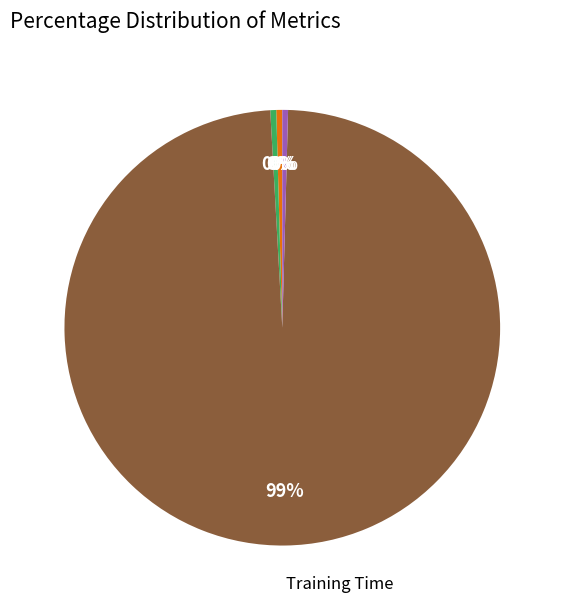

To the nearest percent, what is the average slice percentage?

20%